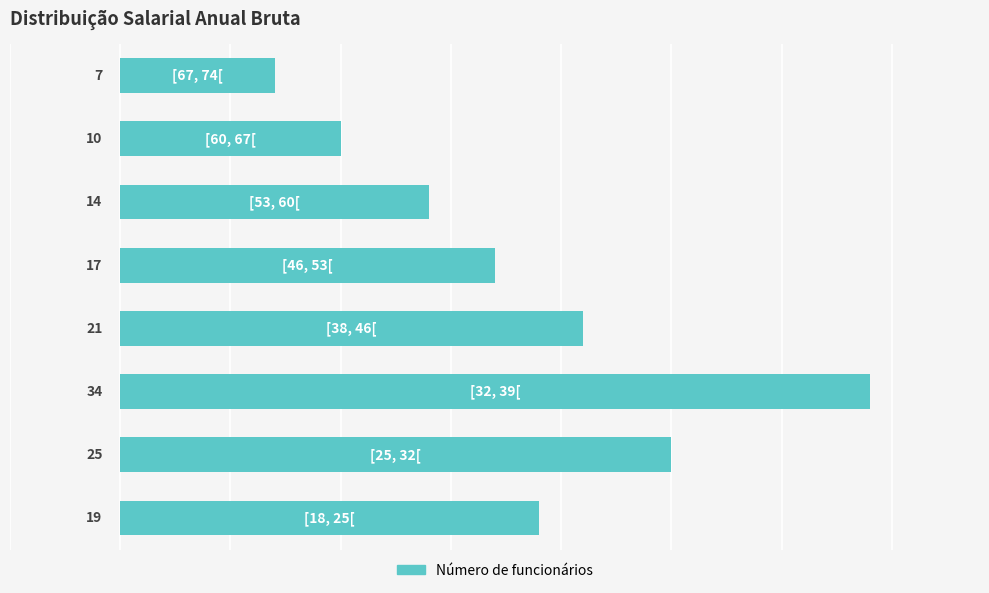

What is the difference between the second highest and second lowest values?

15